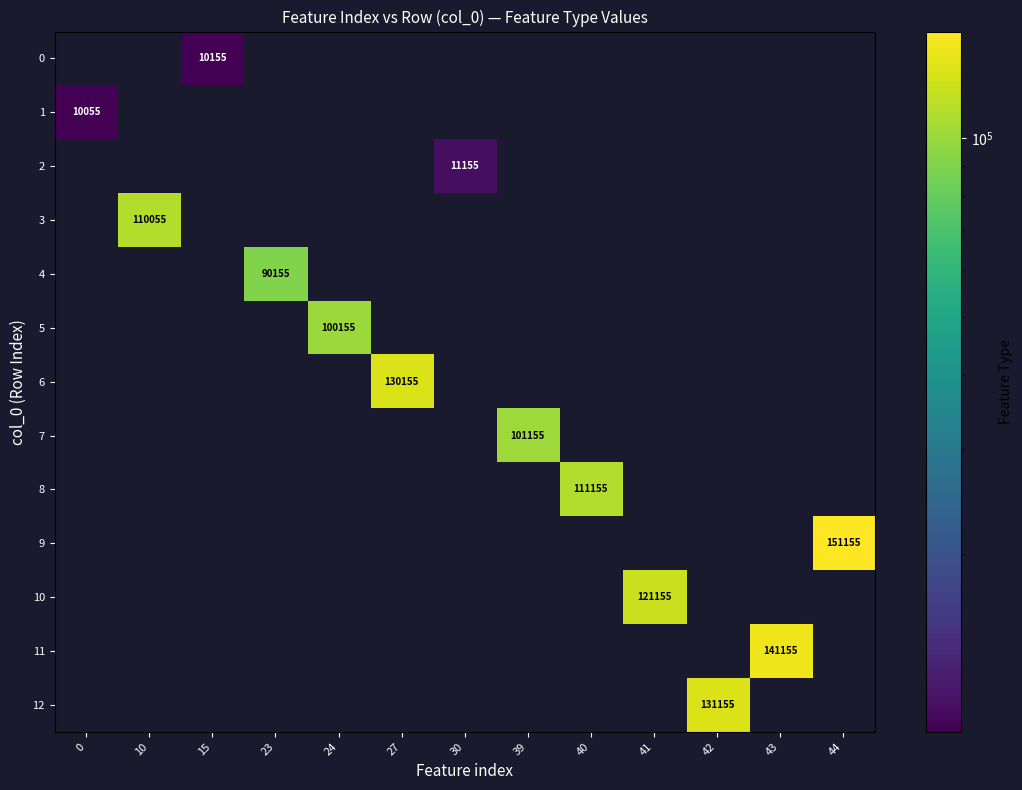

At which category does the chart reach its peak across all series?

44